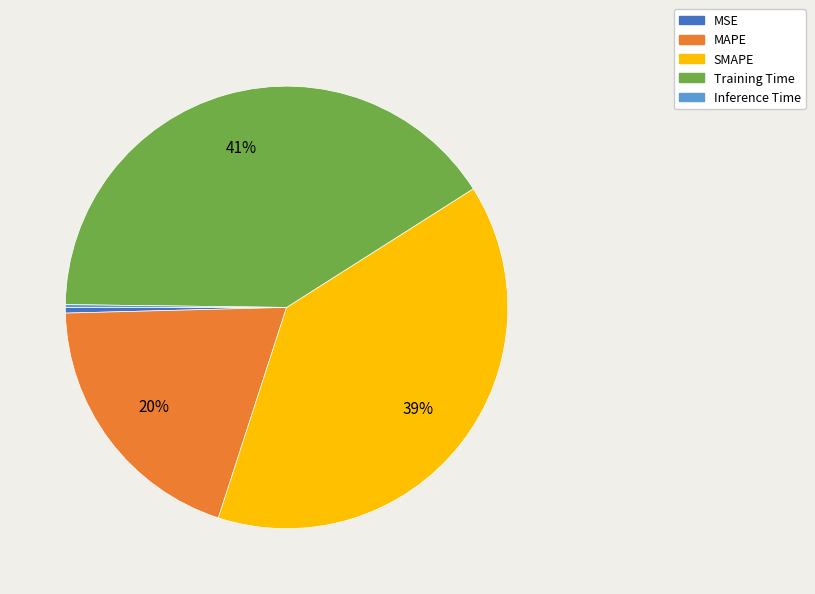

Does Training Time account for over 50% of the chart?

No